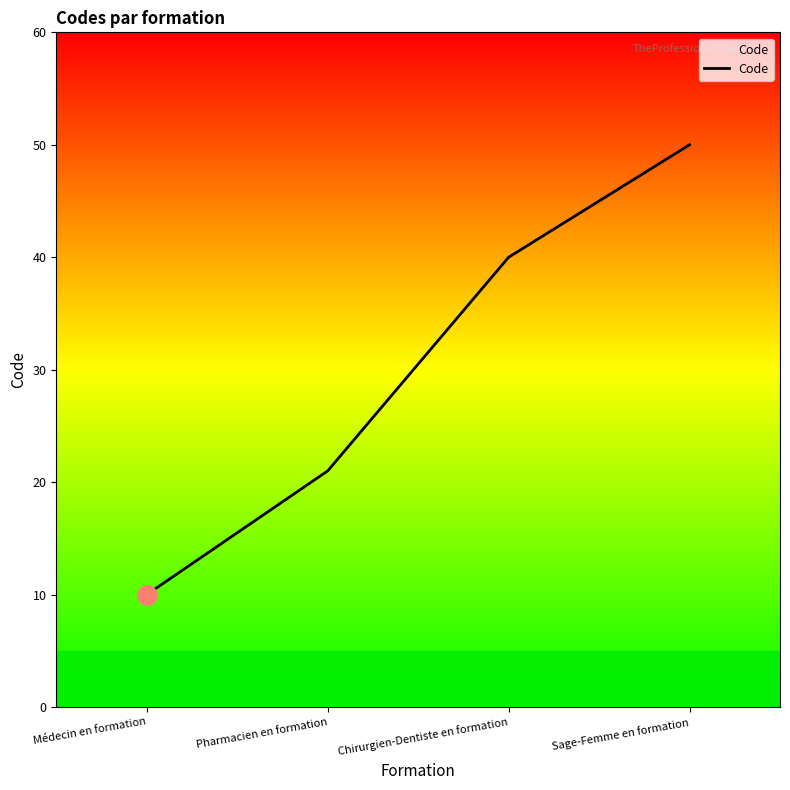

True or false: the data has more than 1 interior local peaks.

False